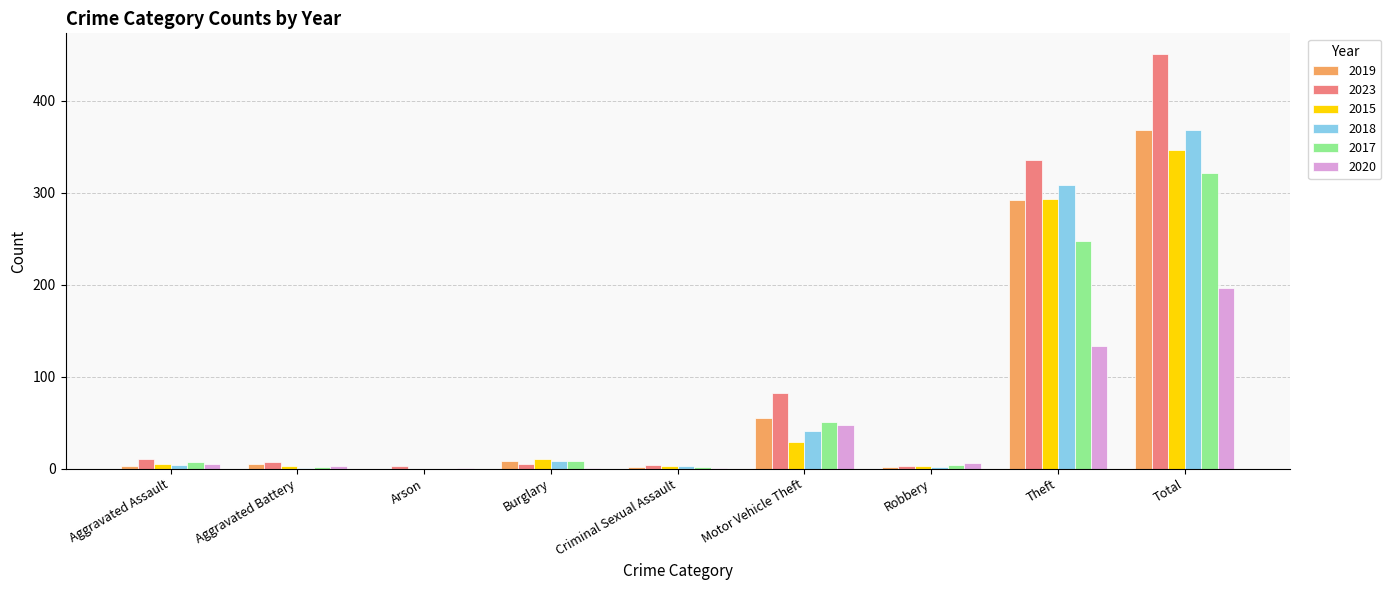

Is it true that 2019 equals 451 at Theft?

False